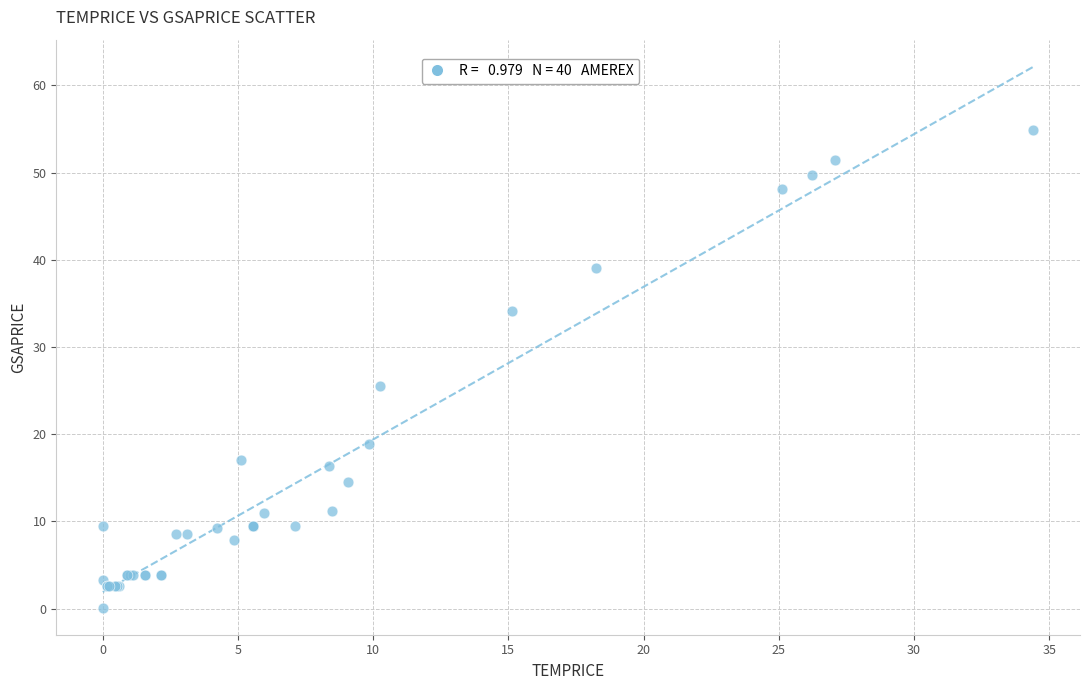

What Y value in the scatter plot is closest to 27?

25.5